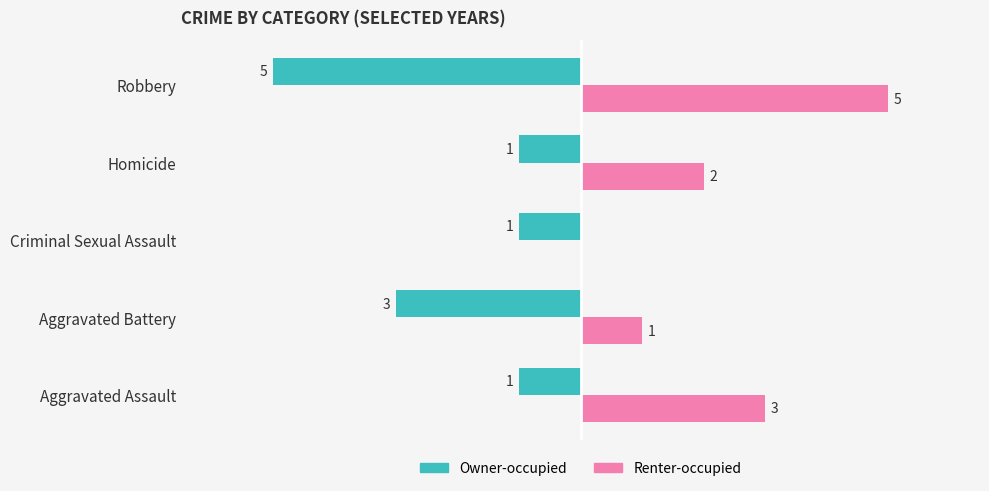

Which series has the largest total across all categories?

Renter-occupied